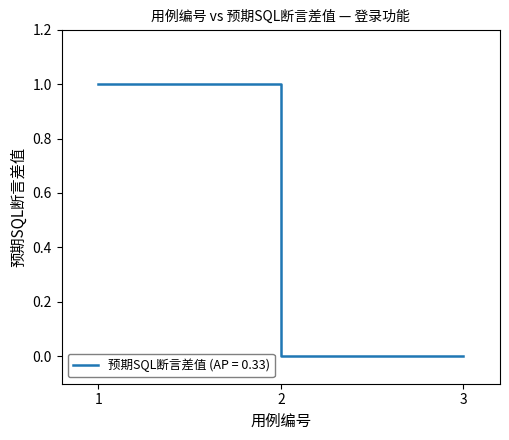

Reading left to right, what are all the values shown in this chart?

1=1	2=0	3=0